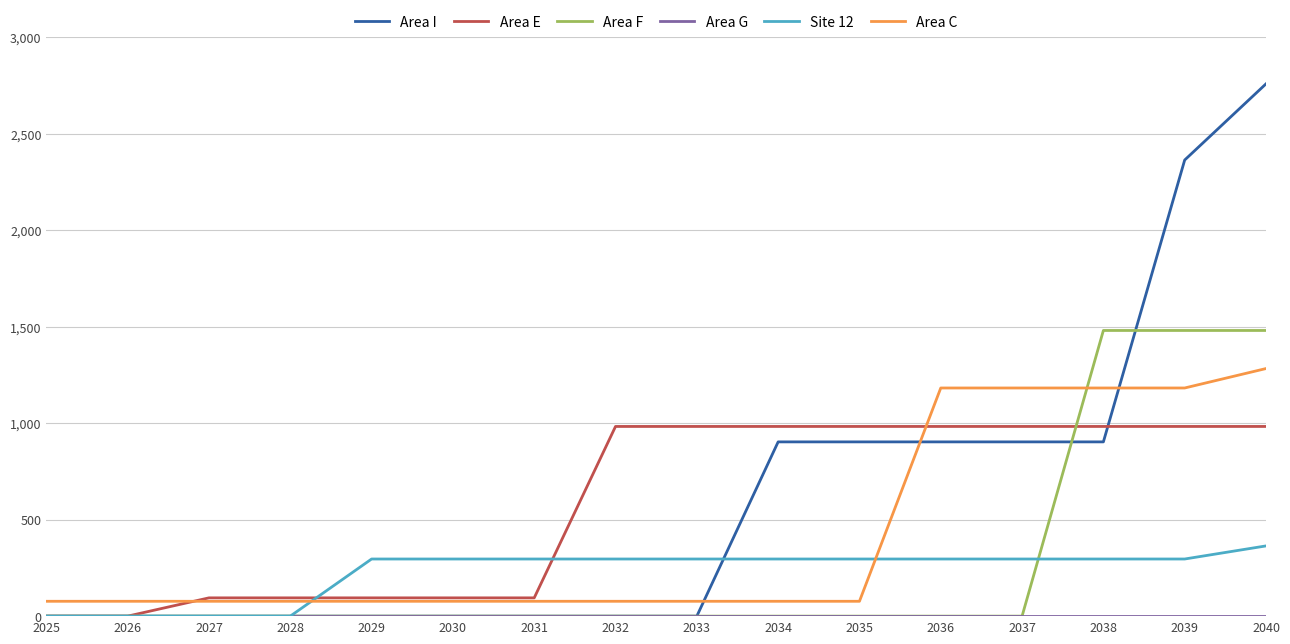

How many lines are shown in the chart?

6